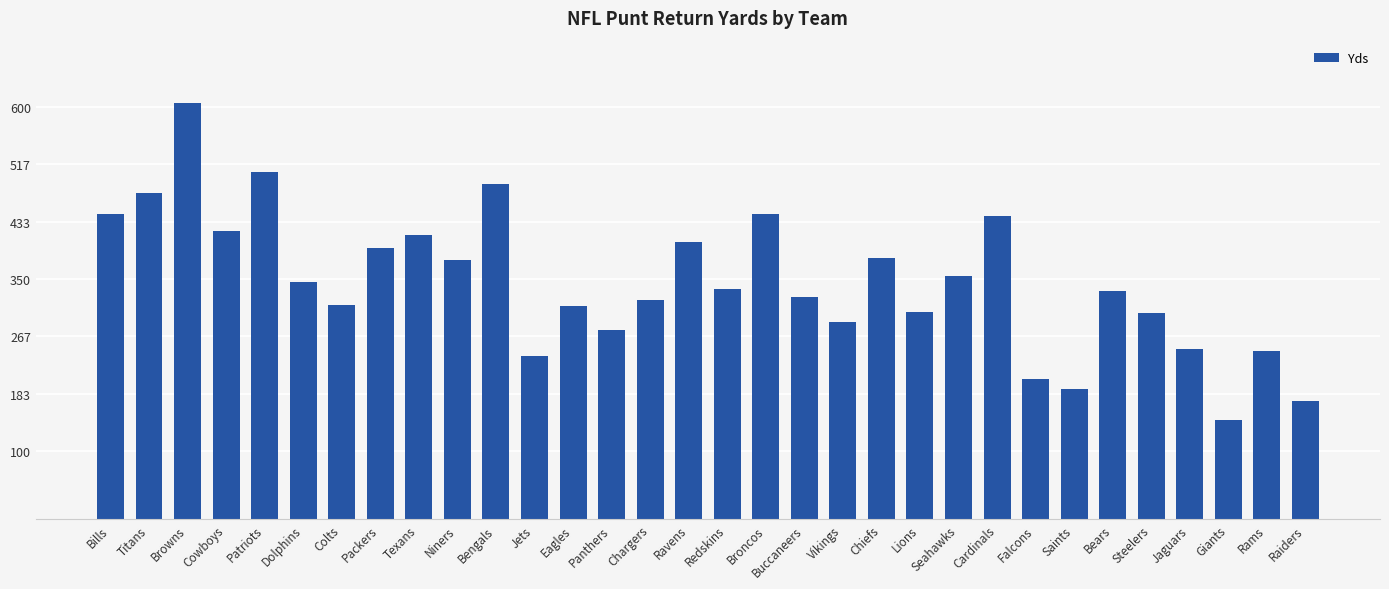

What is the value of the 27th bar from the left?

333